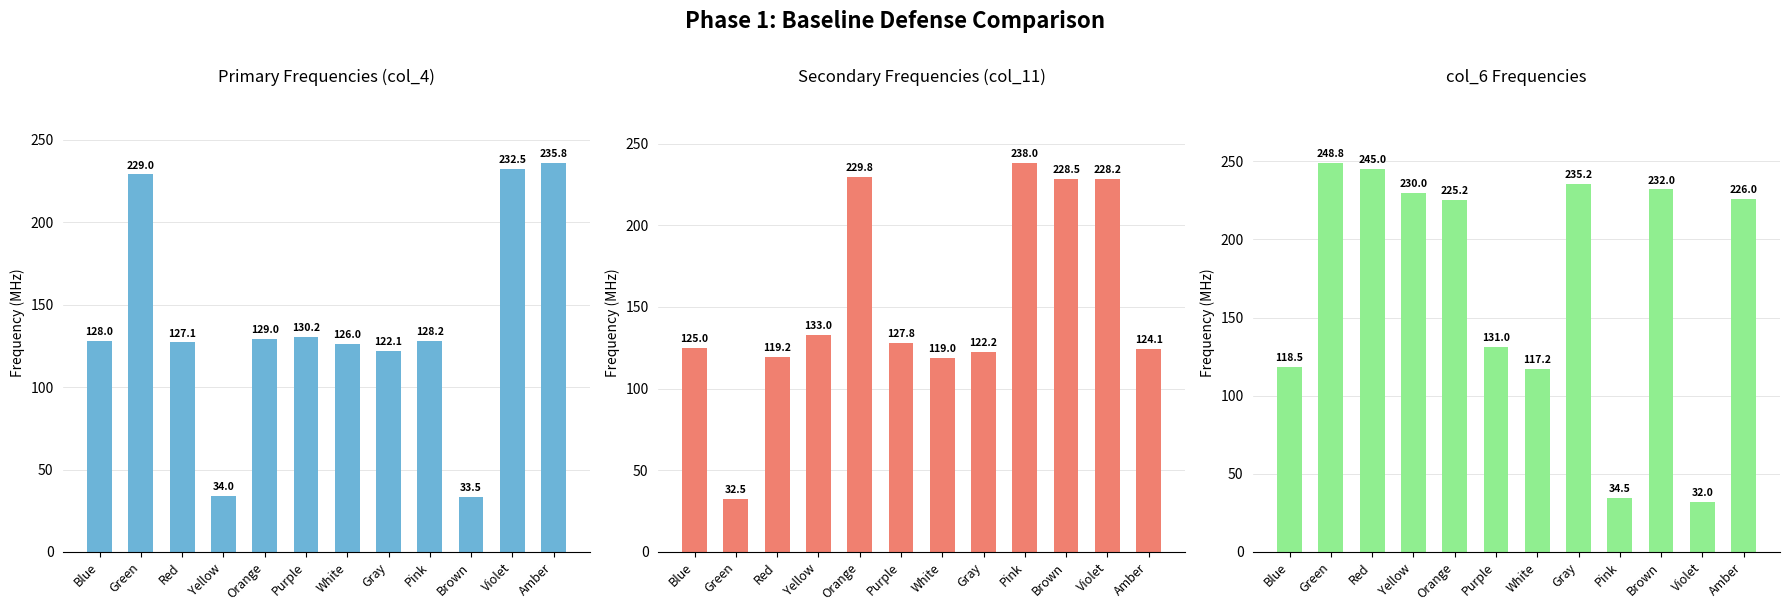

Count the number of data series in this chart.

3